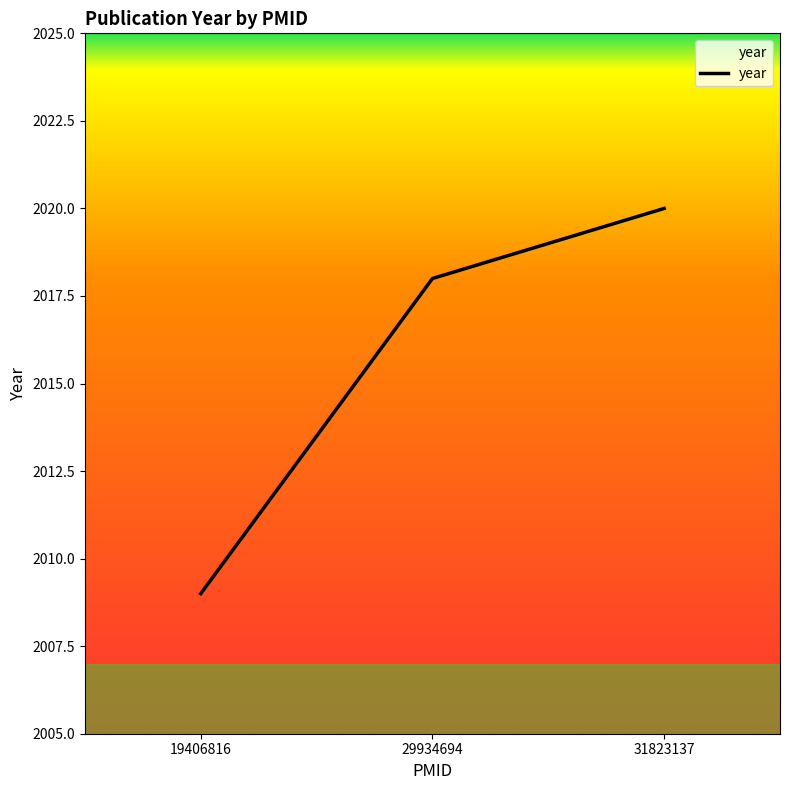

What value does the data have at 29934694?

2018